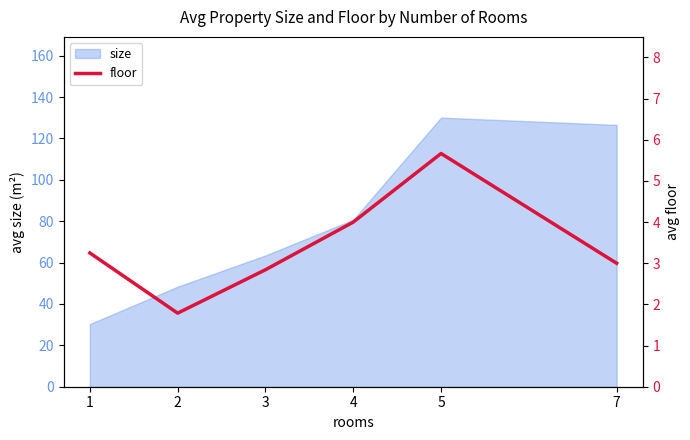

The chart shows a value of 1.5 at 7. True or false?

False